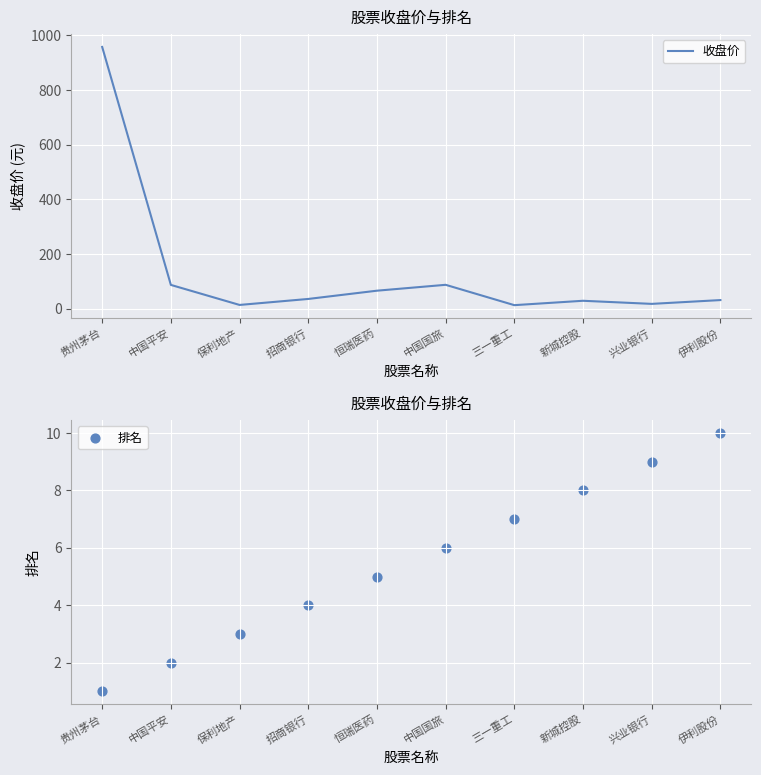

What is the total value across all series at 招商银行?

40.4